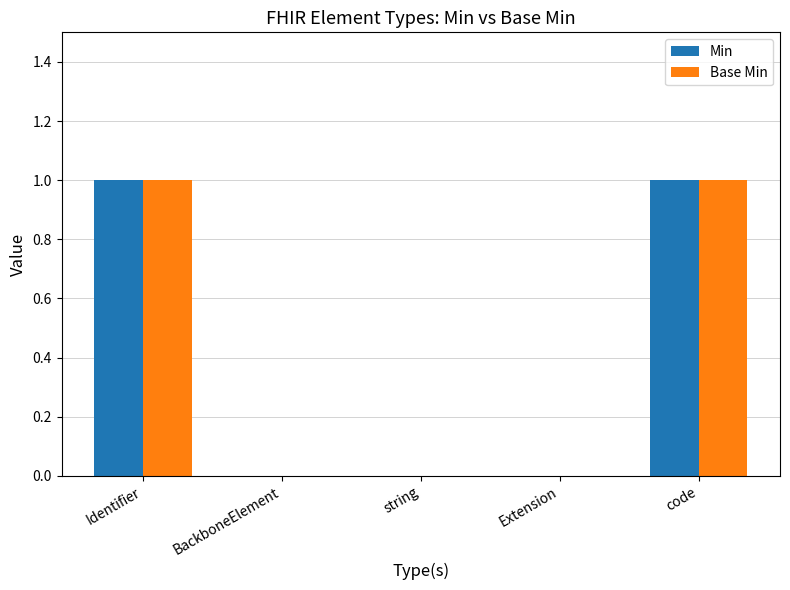

True or false: Min has a value of 1 at code.

True